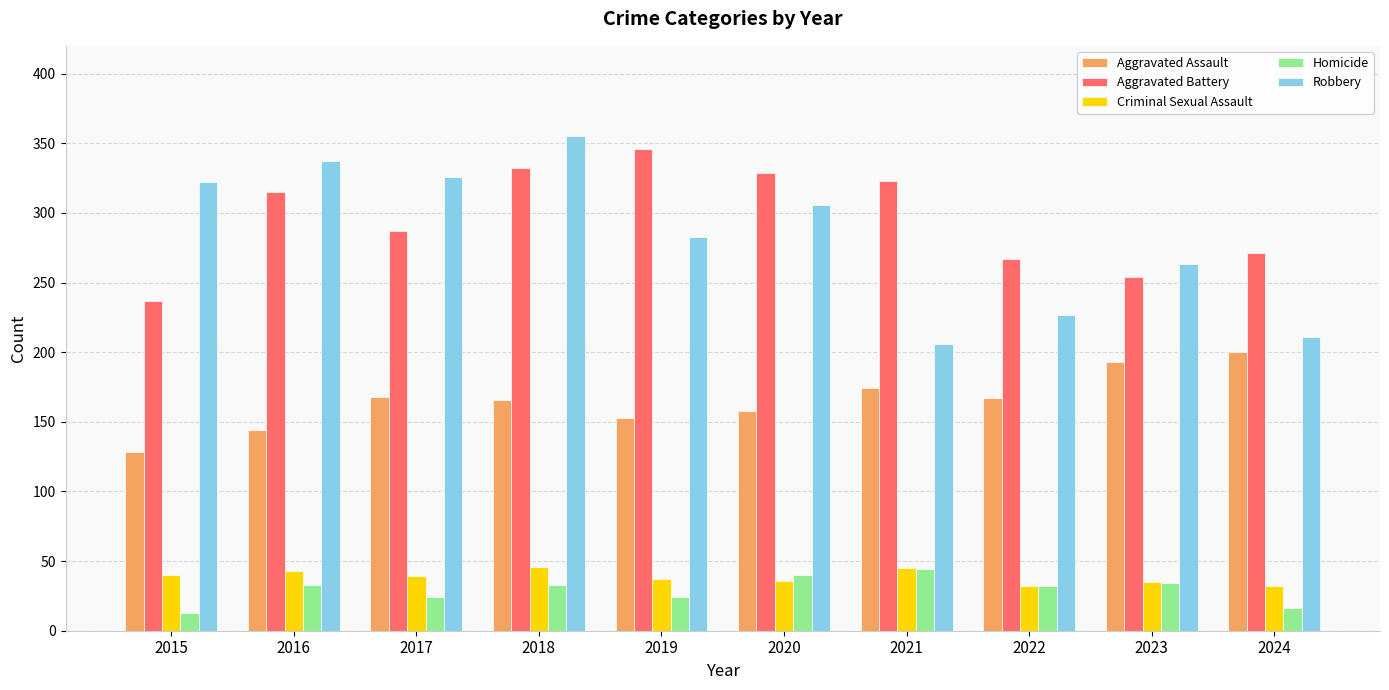

What is the difference between the maximum and second lowest values in the Criminal Sexual Assault series?

14